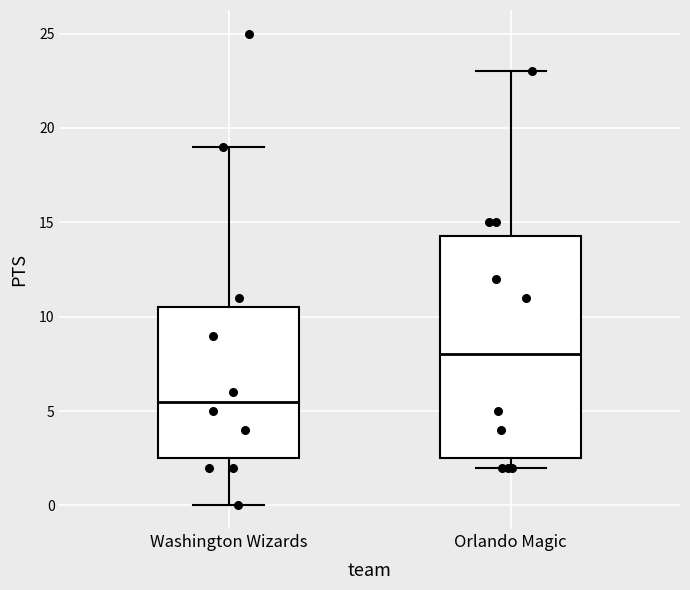

Where does the median line of the box for Orlando Magic sit on the y-axis? The values are not printed on the chart, so give them approximately, as read against the axis.

8.0